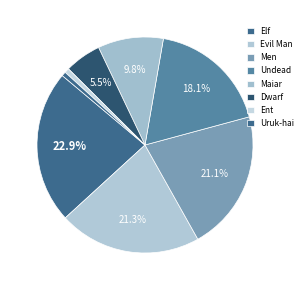

The Men slice represents 10% of the pie. True or false?

False